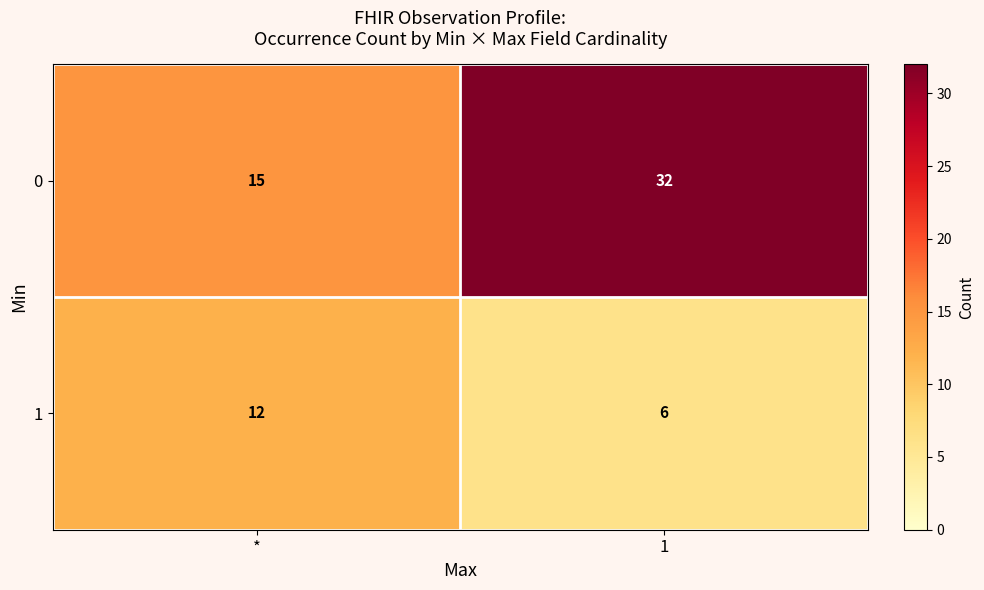

Rank the series by their maximum value, from highest to lowest.

0, 1